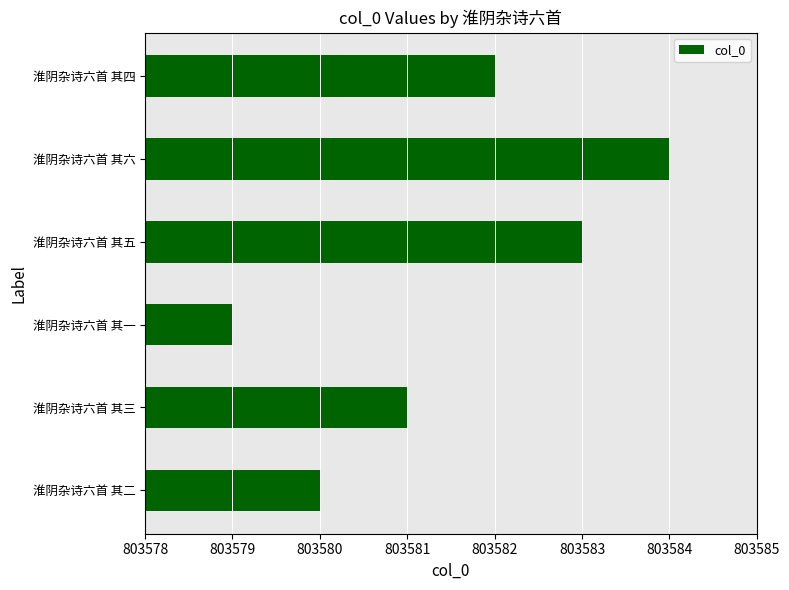

How many bars are there in total?

6